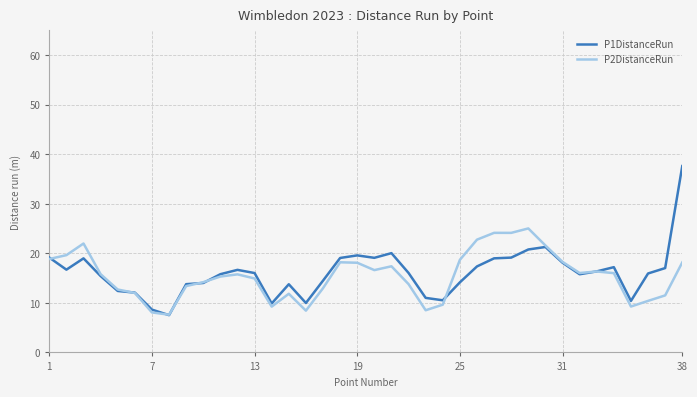

Rank the series by their average value, from lowest to highest.

P2DistanceRun, P1DistanceRun